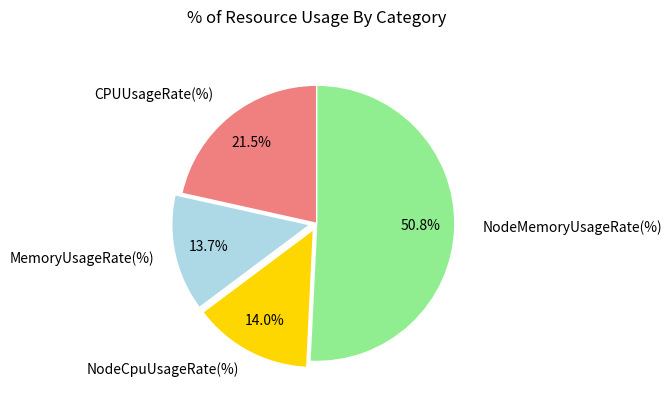

To the nearest percent, what is the difference between the largest and smallest slice percentages?

37%